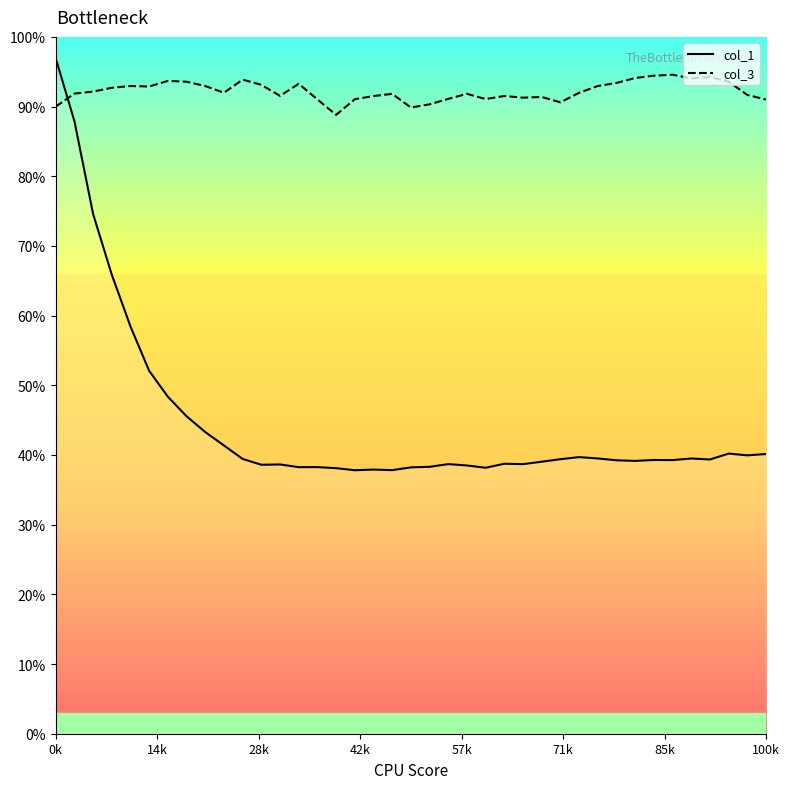

How many interior local valleys does the col_3 series have?

9